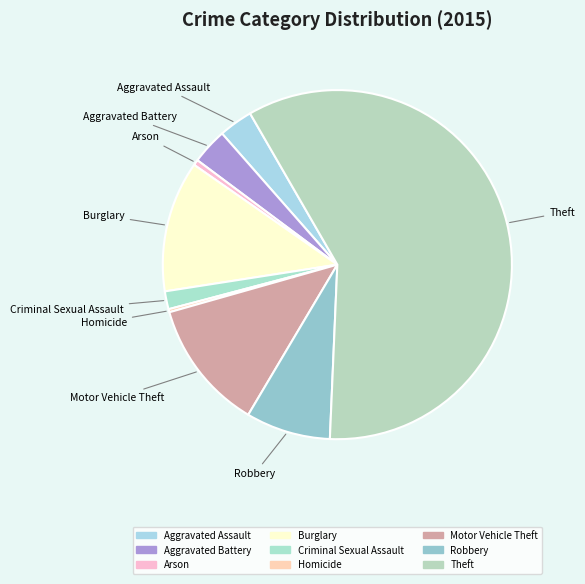

Which has a higher value, Criminal Sexual Assault or Aggravated Battery?

Aggravated Battery